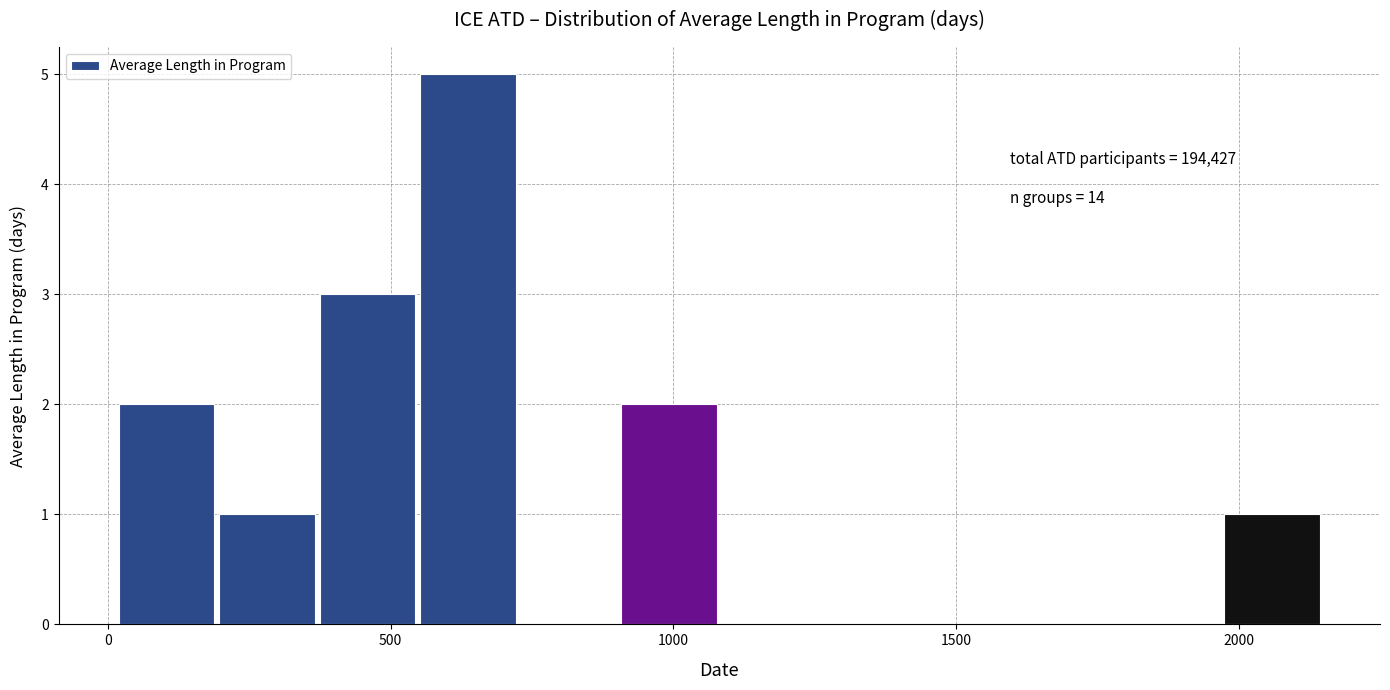

Read against the x-axis, roughly where is the centre of the tallest bar?

650